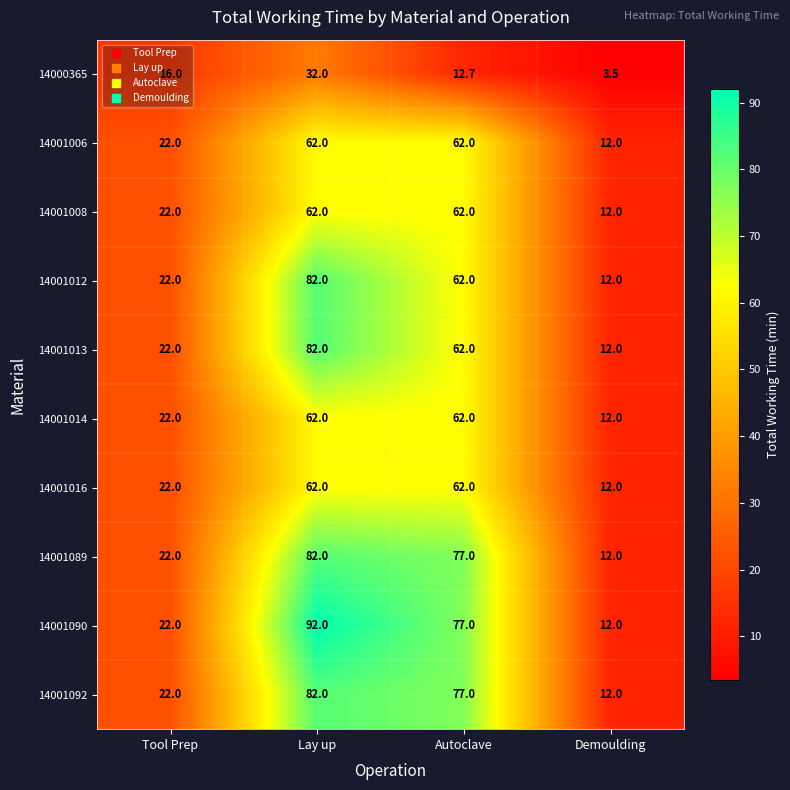

The 14000365 series shows 54.4 at Lay up. True or false?

False